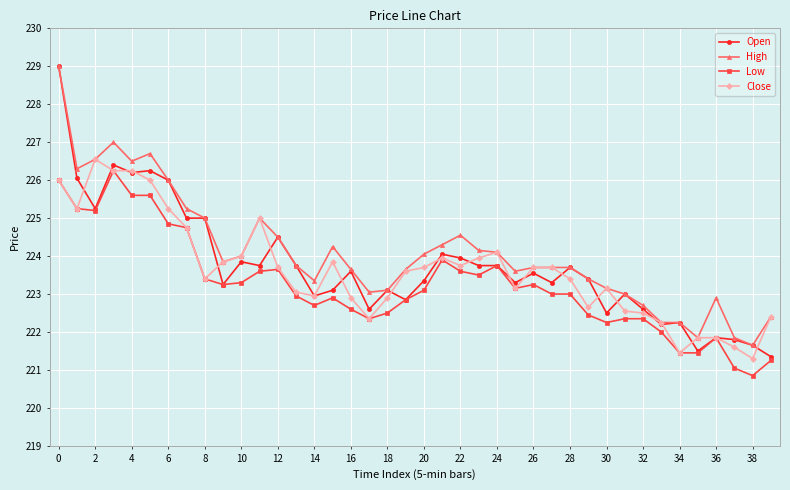

What are all the series names shown in the legend?

Open, High, Low, Close